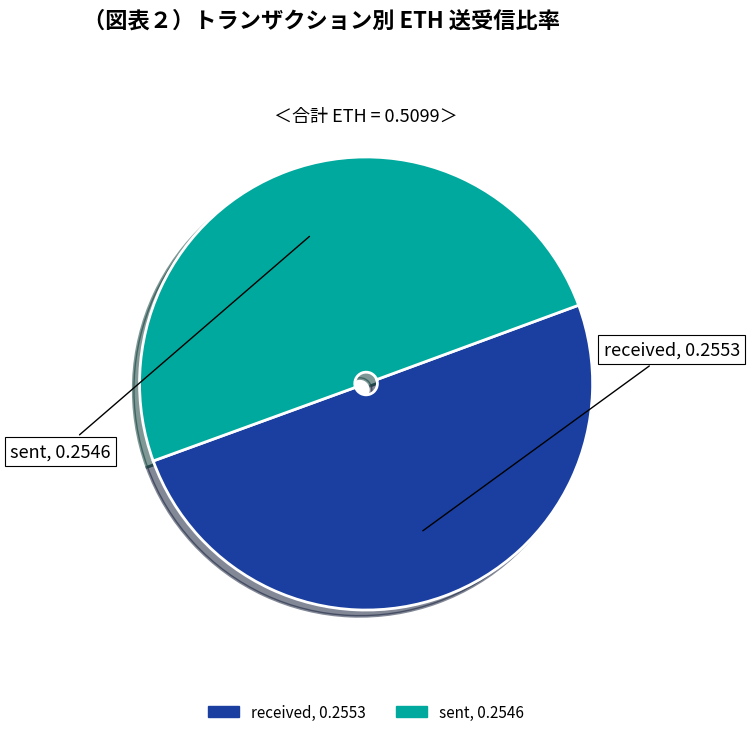

Combined, do sent and received account for over 50%?

Yes